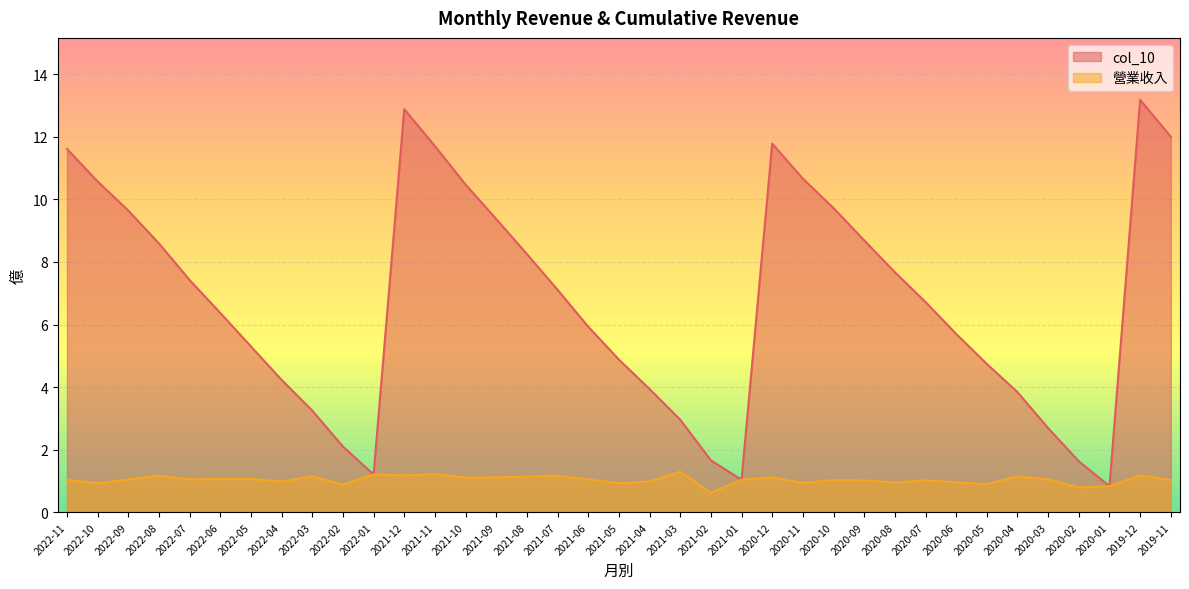

Which has a higher value, 2022-09 or 2022-11?

2022-11